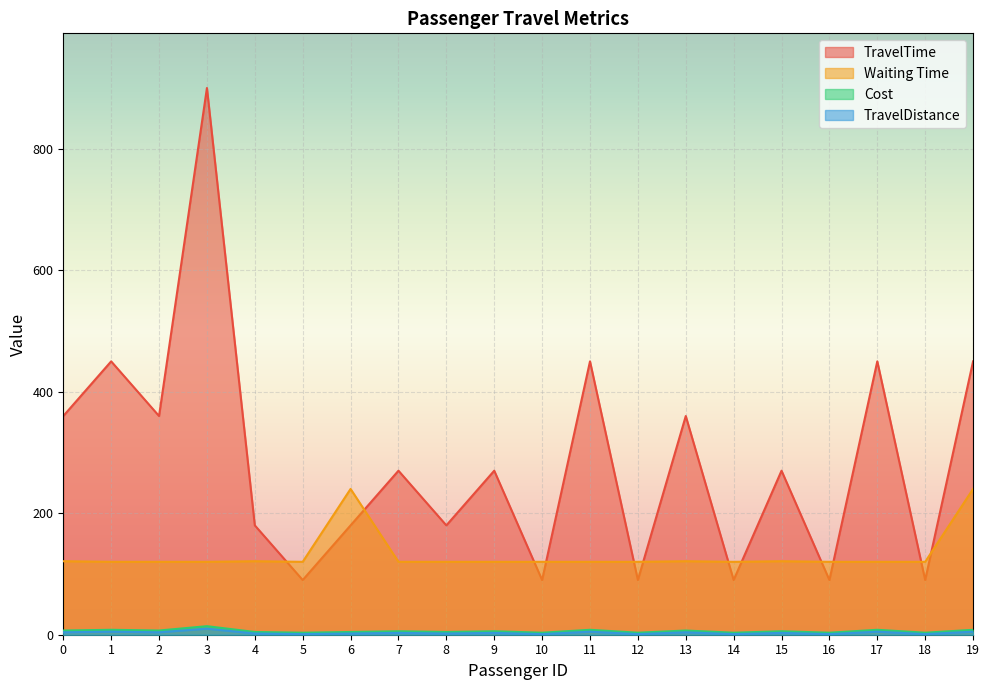

Which category has the highest value in the Cost series?

3